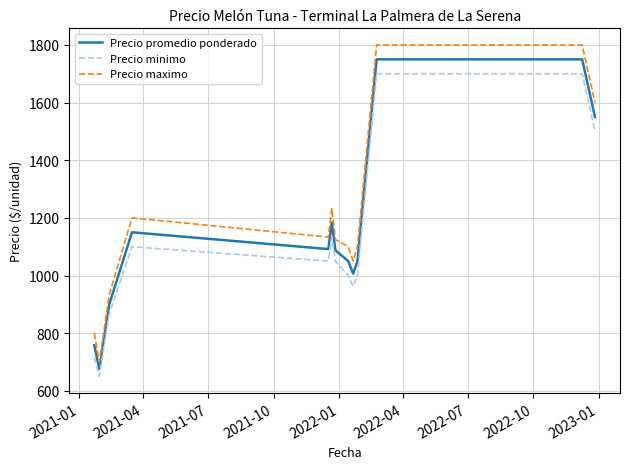

What is the difference between the maximum and minimum values in the Precio minimo series?

1050.0